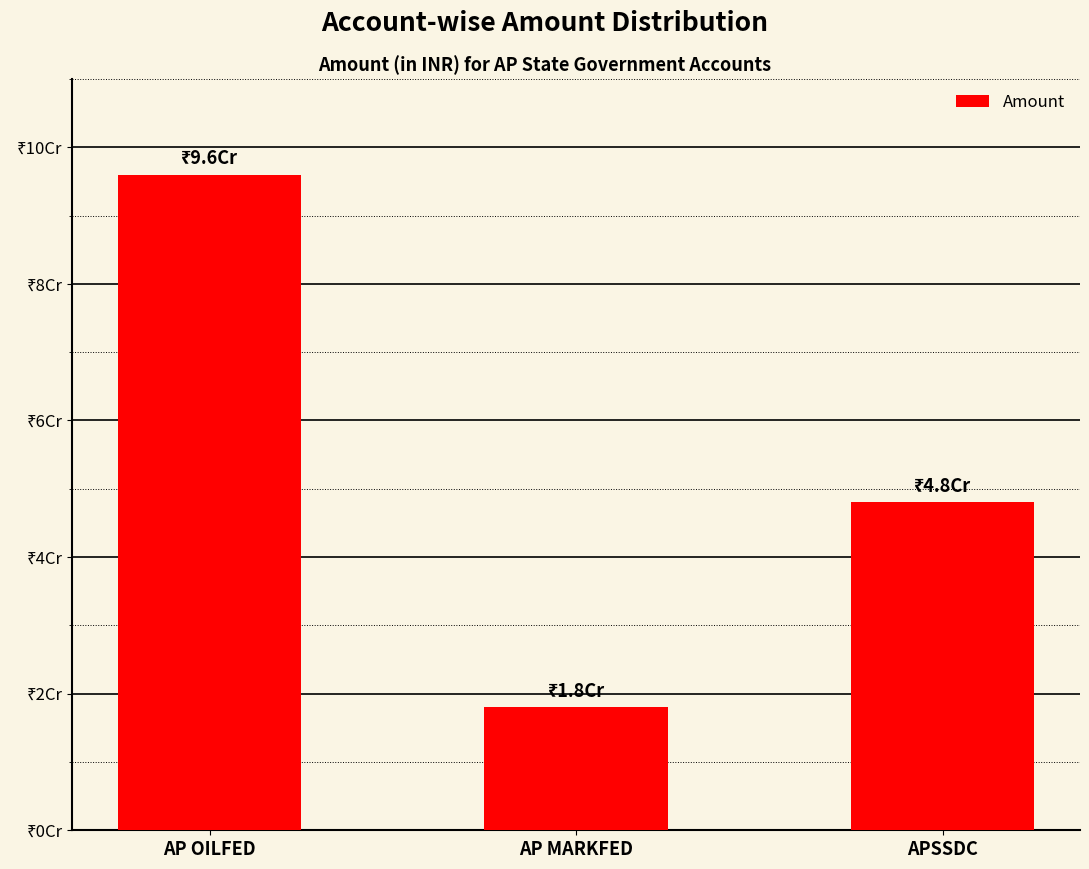

What is the value of the 3rd bar from the left?

48000000